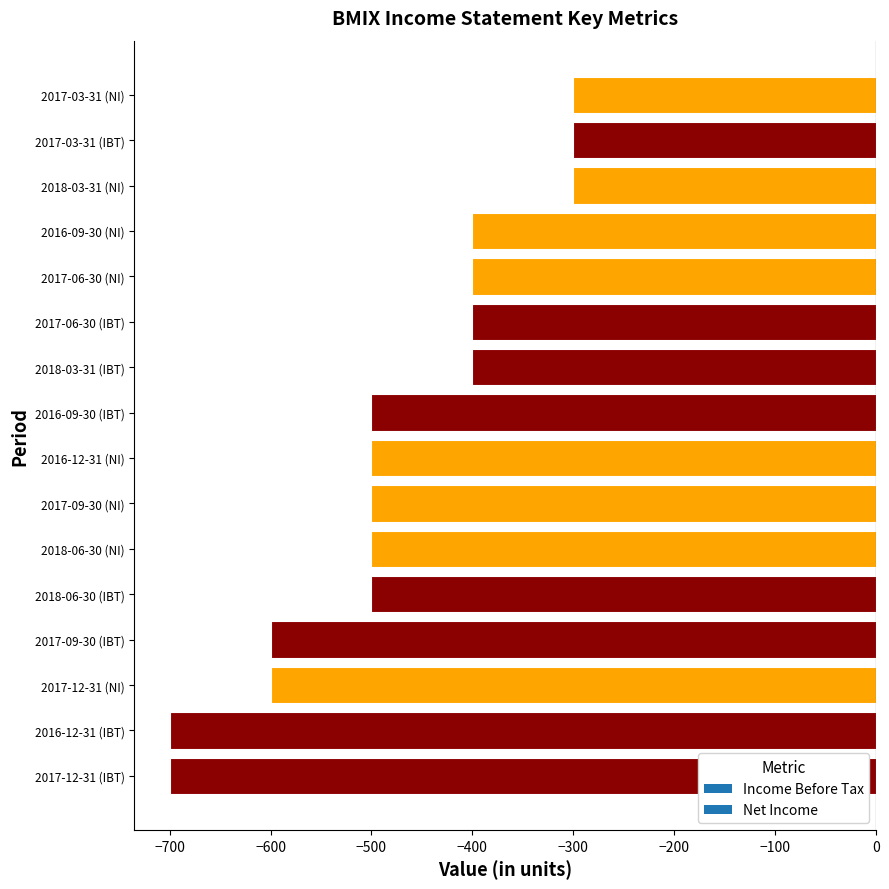

True or false: the data shows -500 at 2016-12-31 (NI).

True